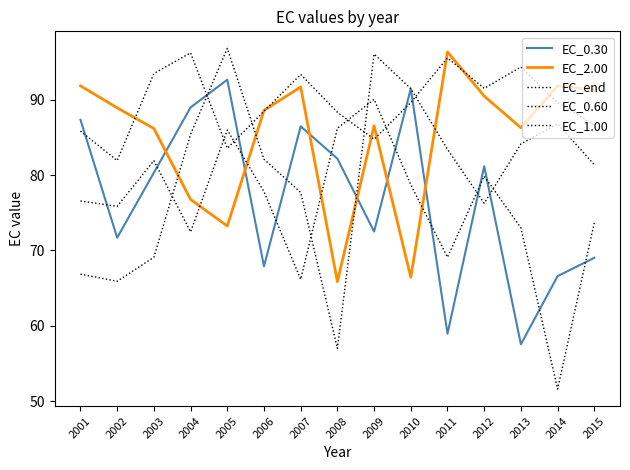

Which series has the largest total across all categories?

EC_end